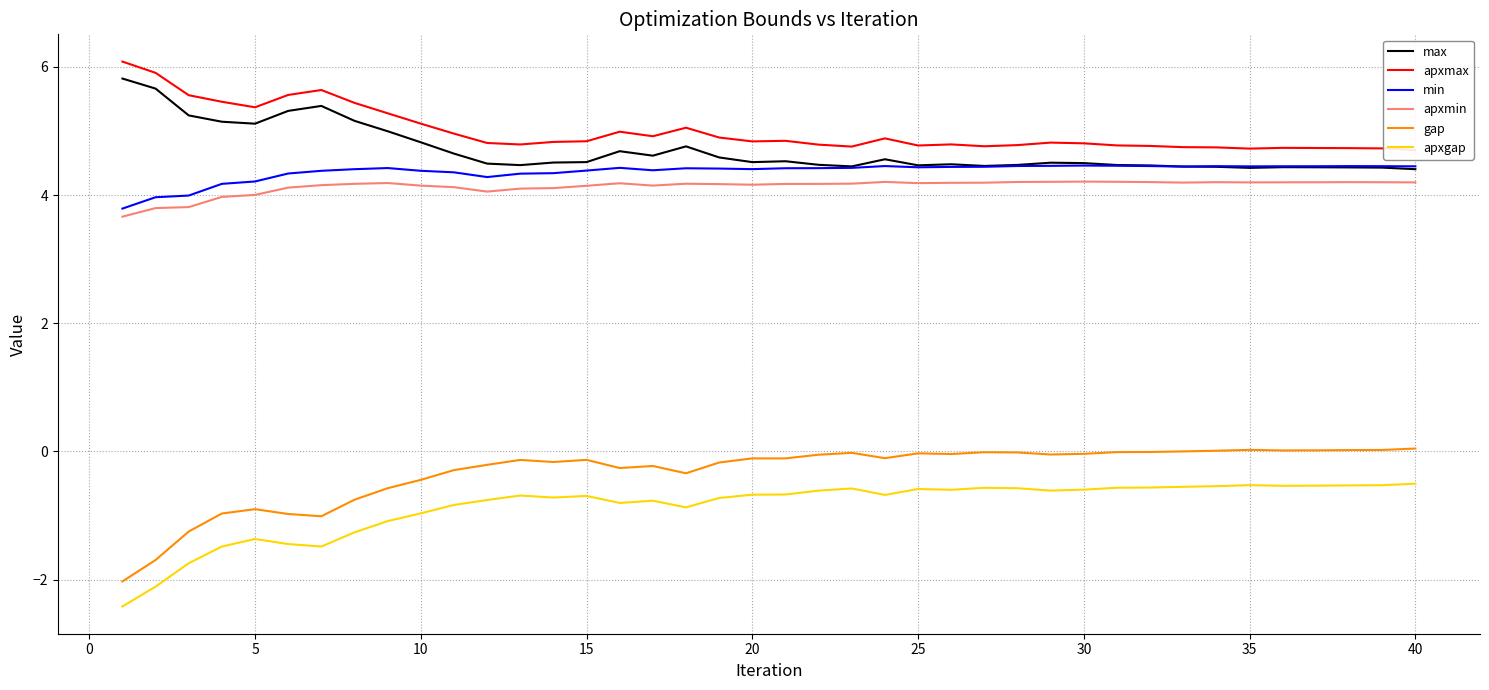

What is the difference between the maximum and minimum values in the min series?

0.7